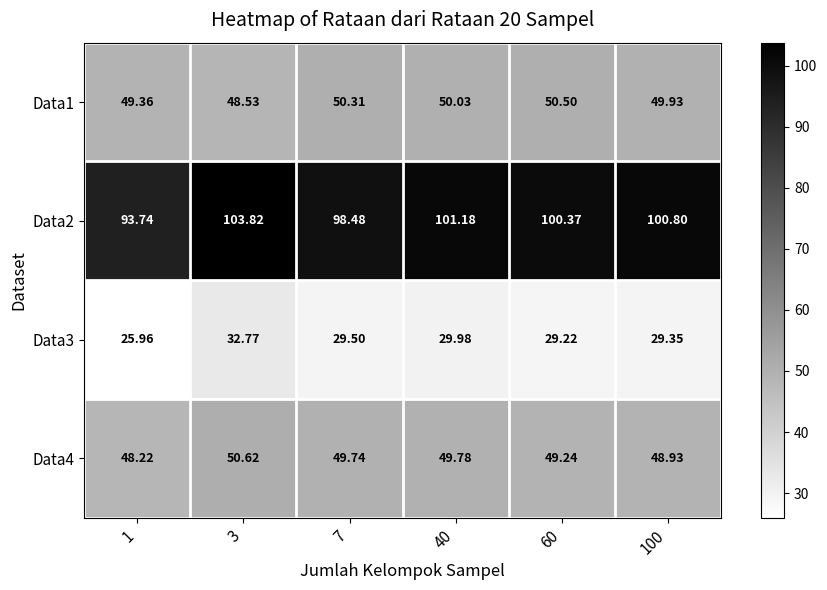

Is the value of Data3 at 100 greater than the value of Data4 at 60?

No